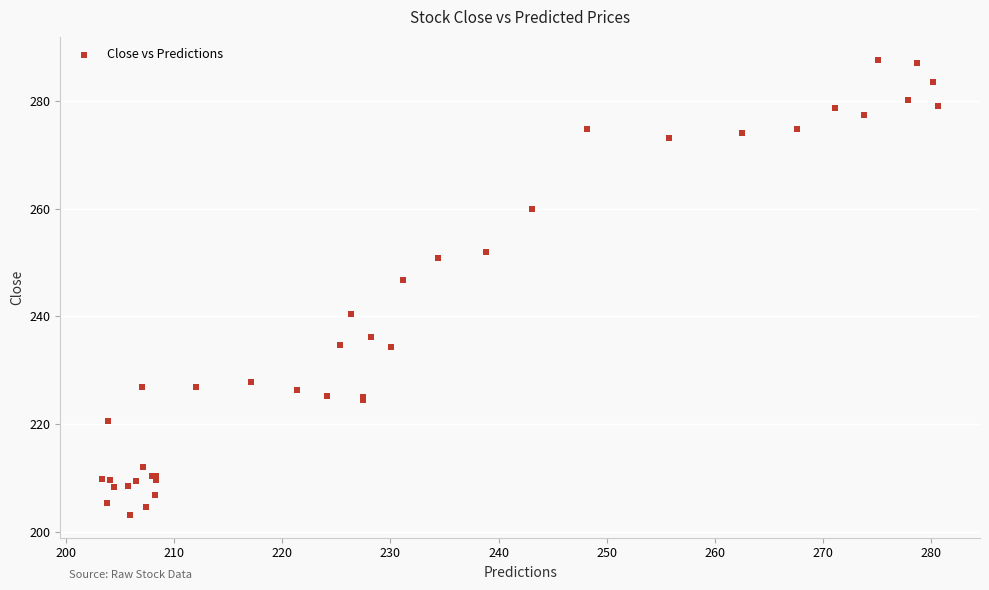

What Y value in the scatter plot is closest to 245?

246.7